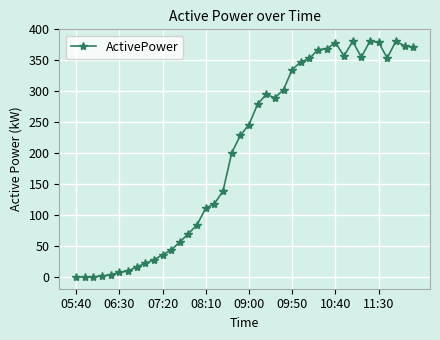

What is the smallest value displayed?

0.1